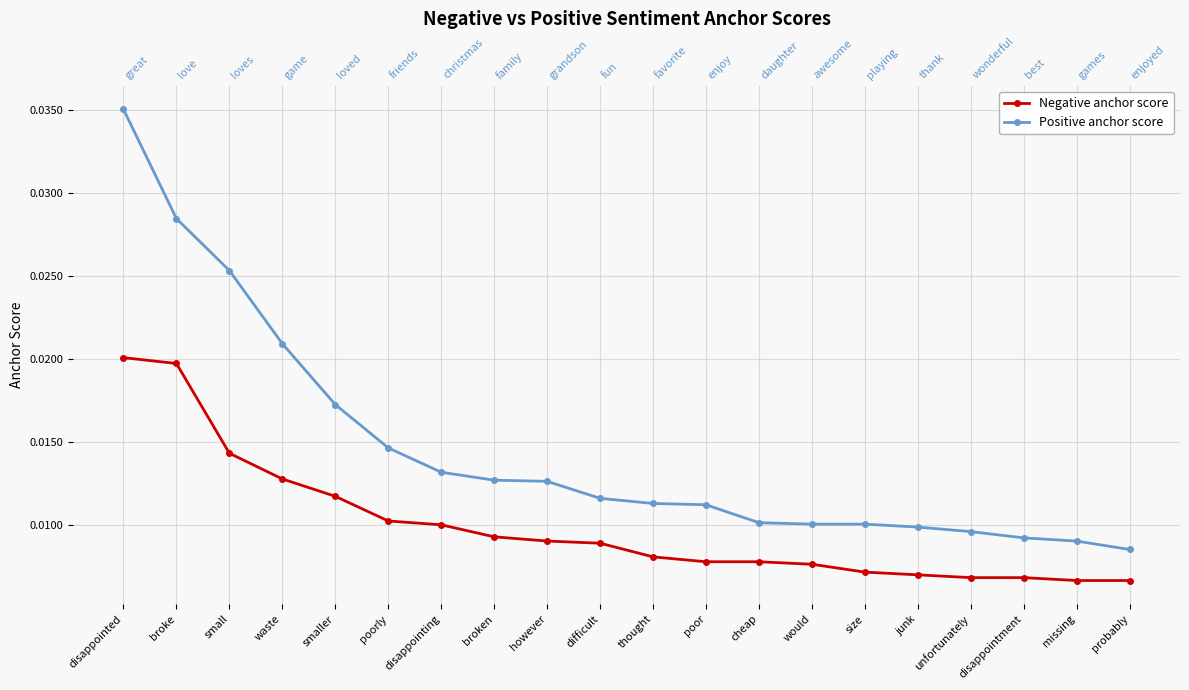

List the series in order of their peak value, lowest first.

Negative anchor score, Positive anchor score